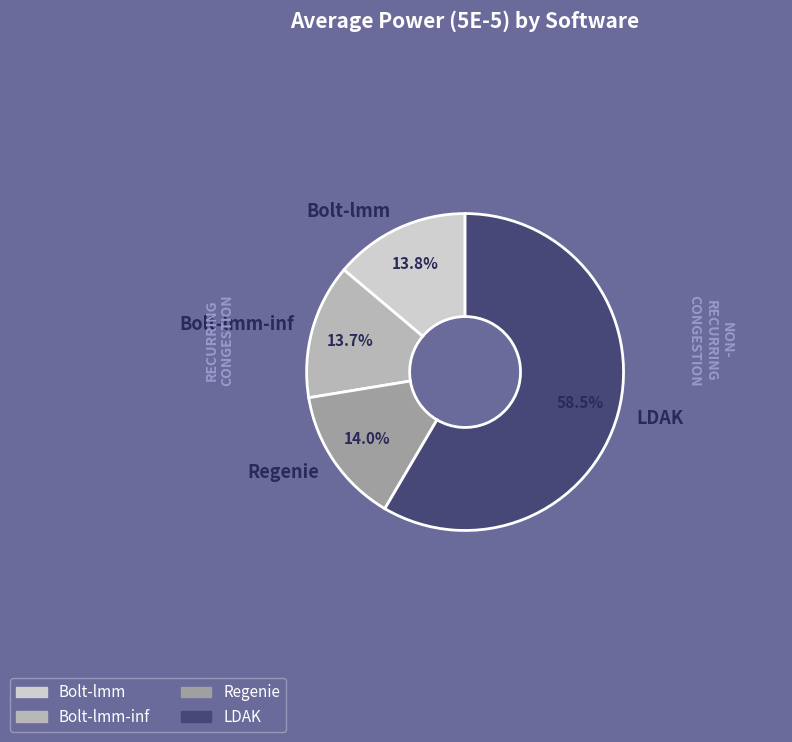

Is it true that LDAK is 58% of the pie?

True